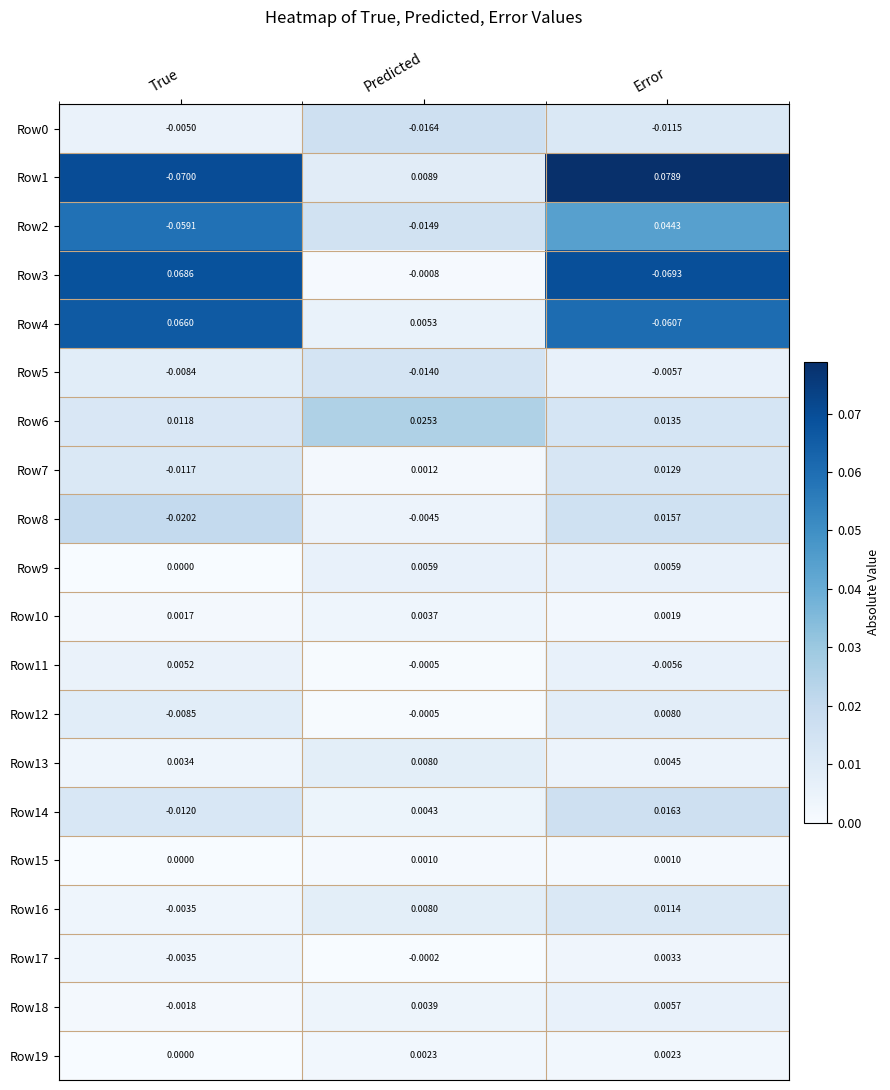

Where is Row11 nearest to the value 0?

Predicted